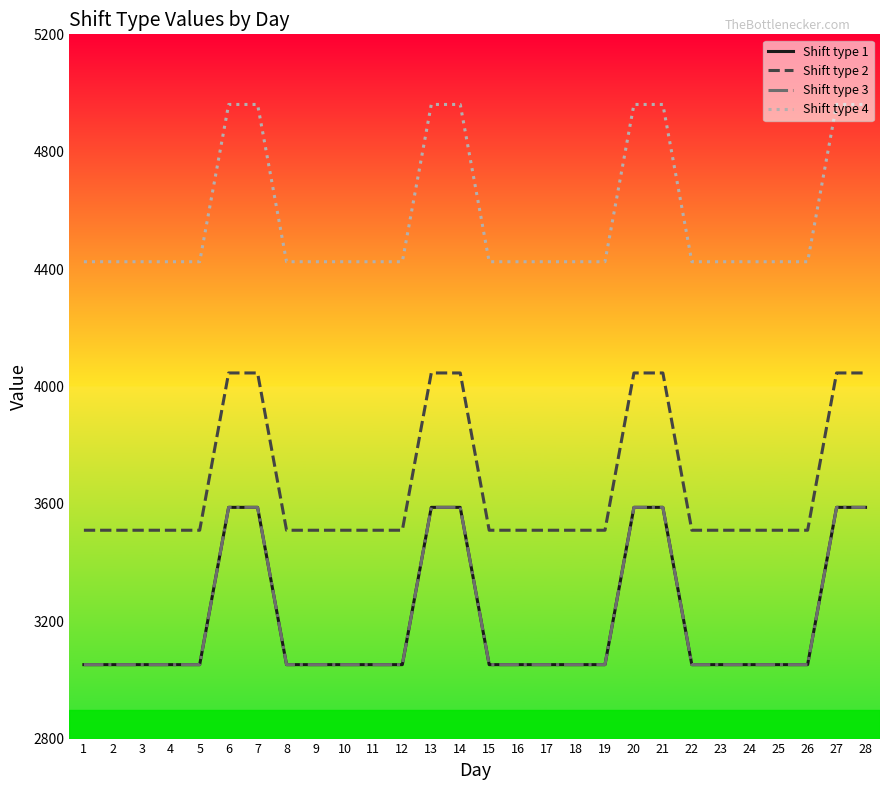

Between 4 and 25, which is larger?

4